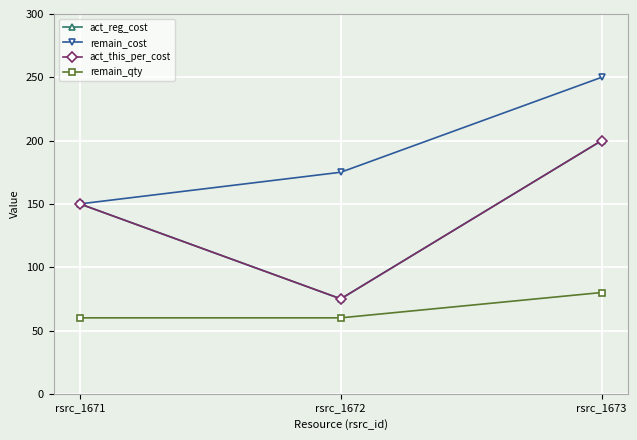

Does the chart have visible grid lines?

Yes